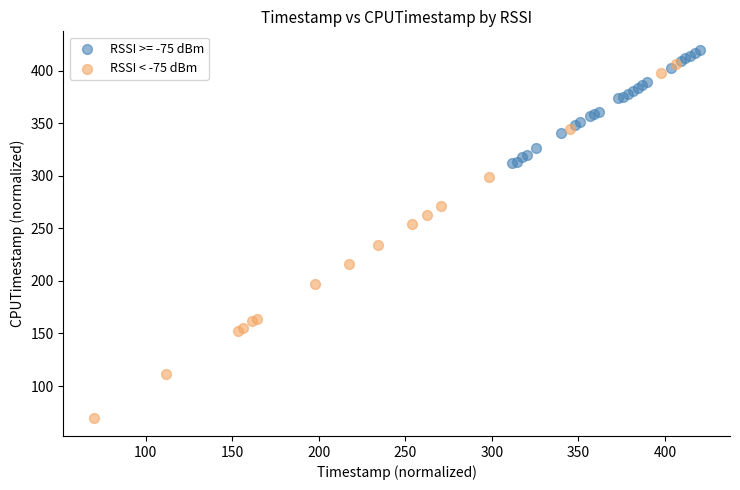

Which series has the largest Y range (max minus min)?

RSSI < -75 dBm